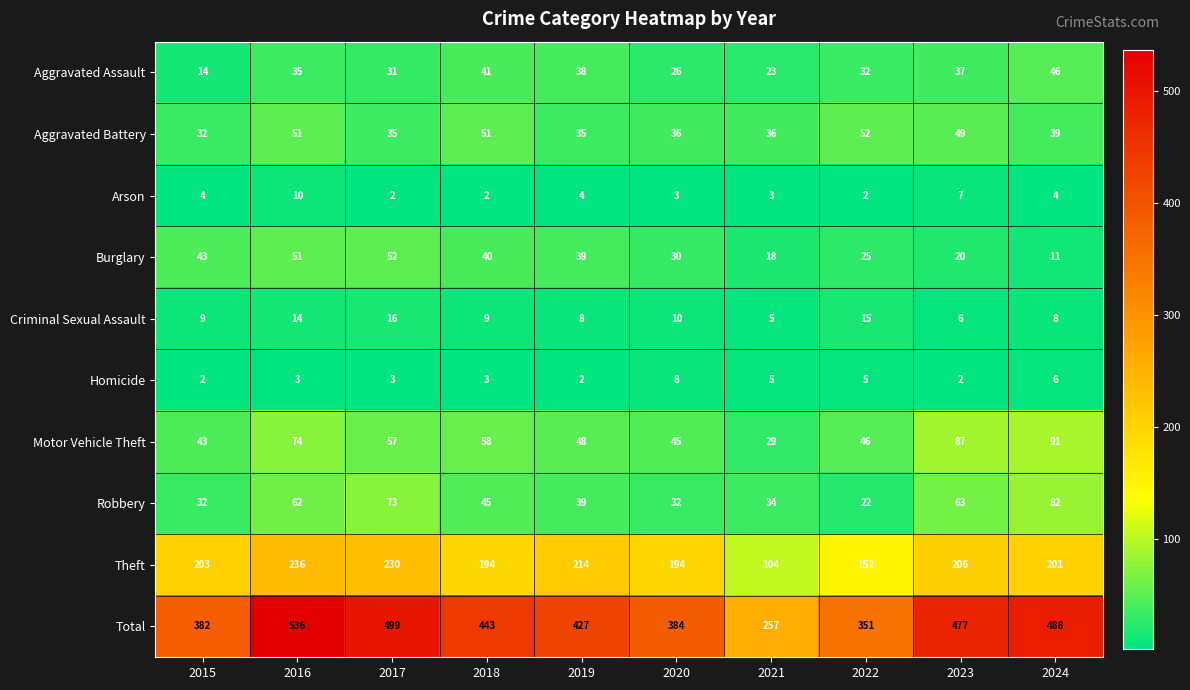

Which series has the largest total across all categories?

Total